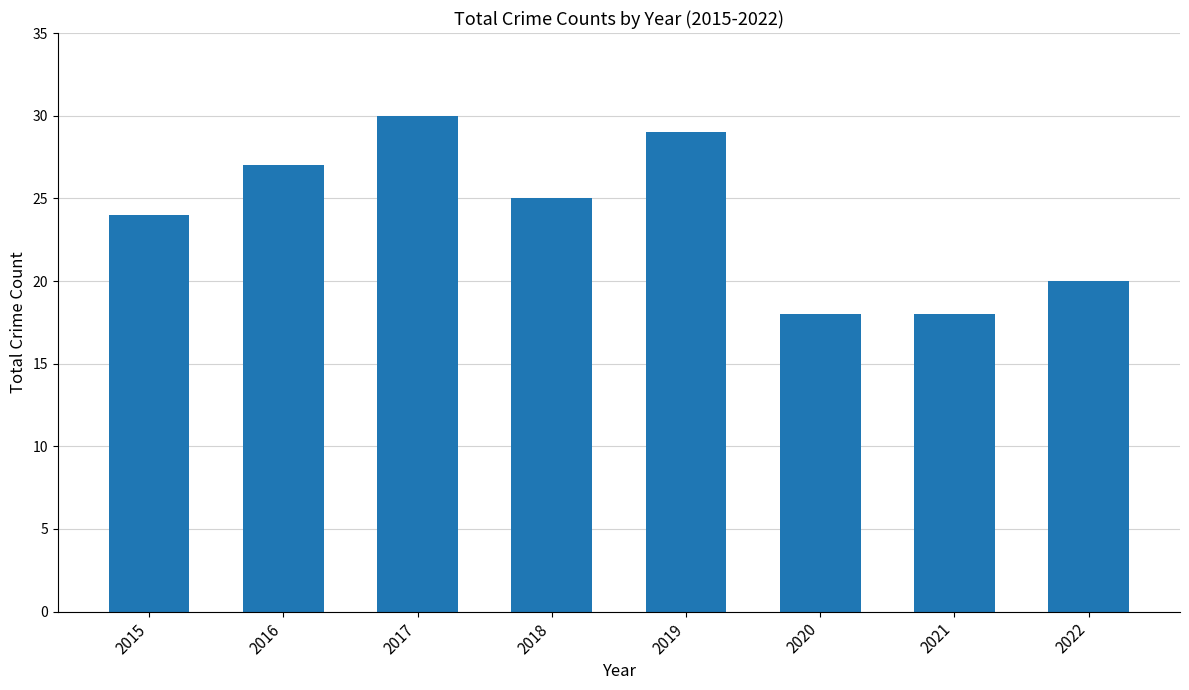

Is it true that the value at 2020 is 18?

True